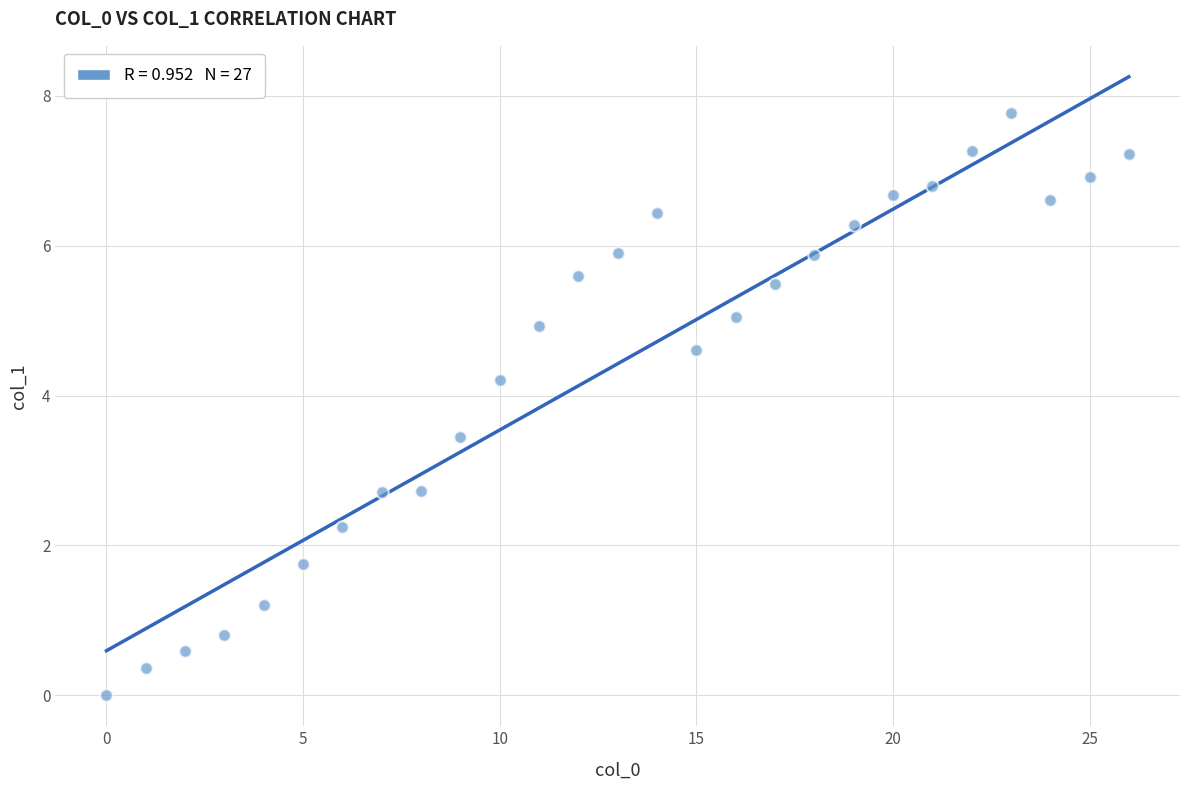

What is the range of Y values (max minus min)?

7.8